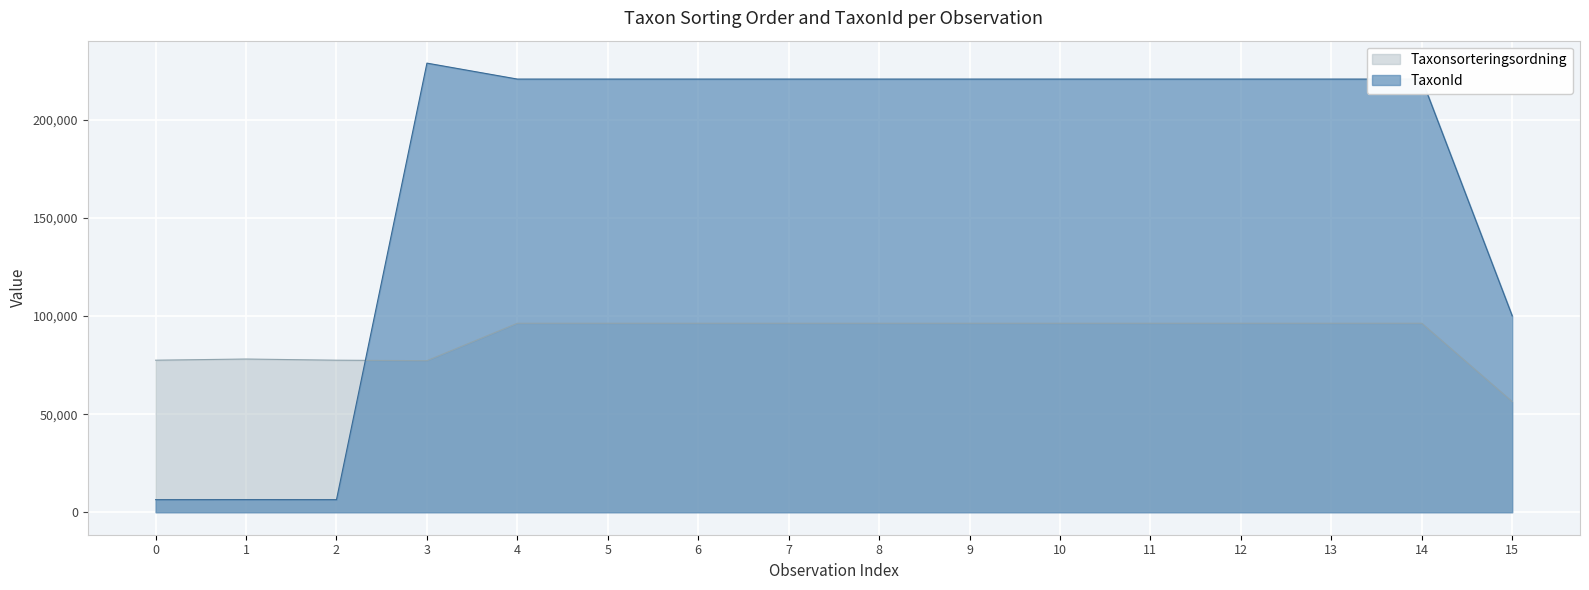

Reading left to right, transcribe all the data shown in this chart.

Taxonsorteringsordning: 77506	78098	77506	77259	96334	96334	96334	96334	96334	96334	96334	96334	96334	96334	96334	56395
TaxonId: 6425	6453	6425	228912	220787	220787	220787	220787	220787	220787	220787	220787	220787	220787	220787	100109